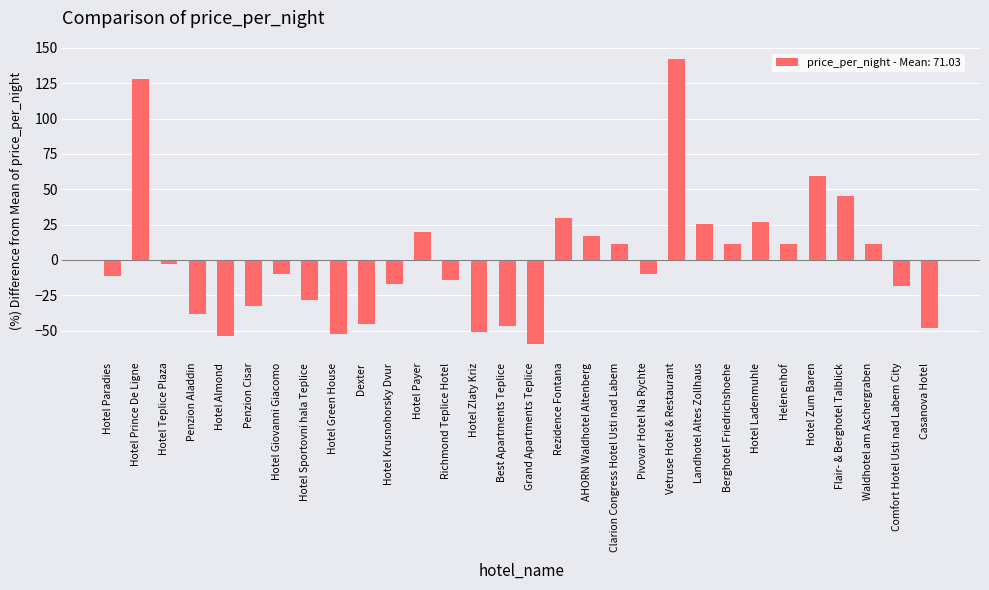

Which has a higher value, Hotel Green House or Richmond Teplice Hotel?

Richmond Teplice Hotel